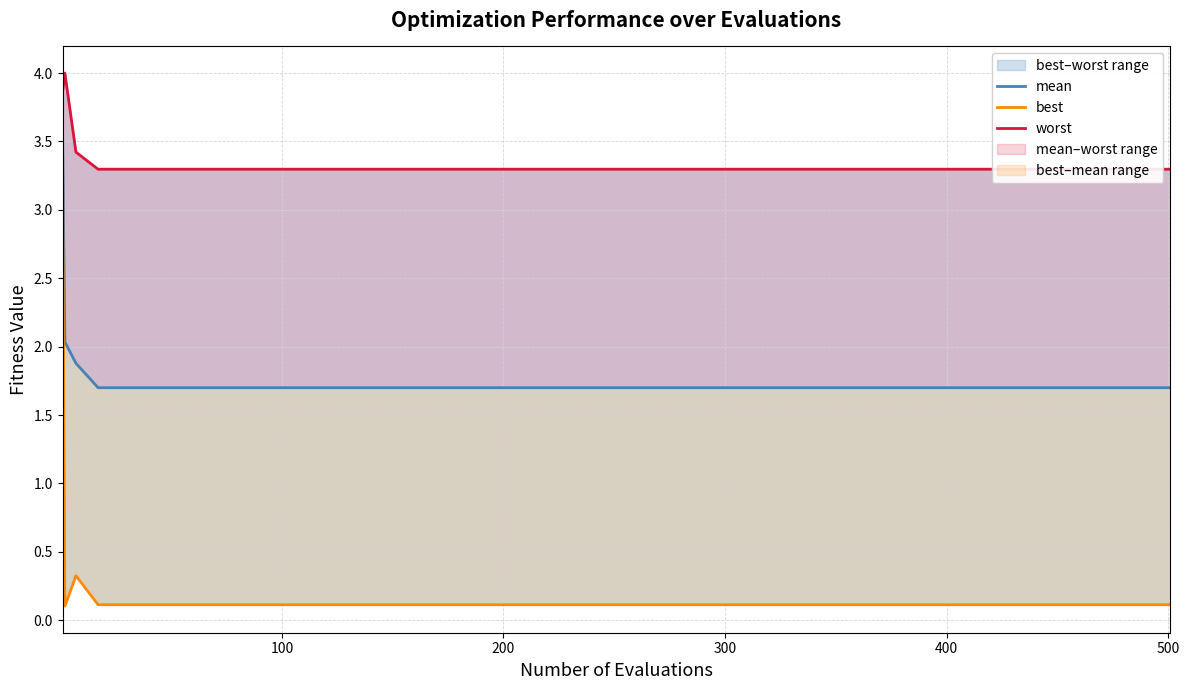

How many lines are shown in the chart?

3